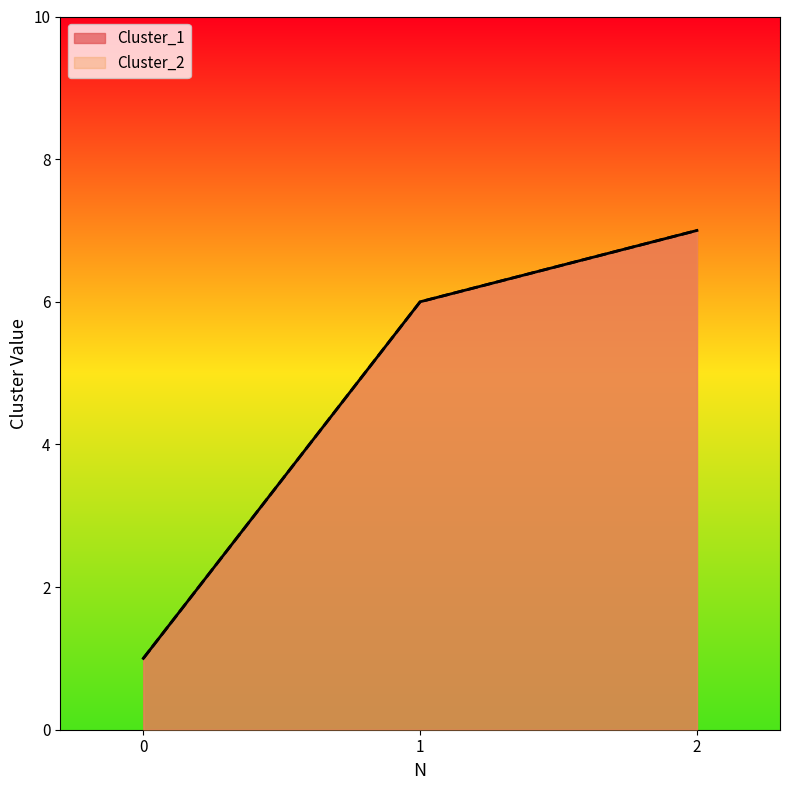

Does the chart display data point markers on the line(s)?

No